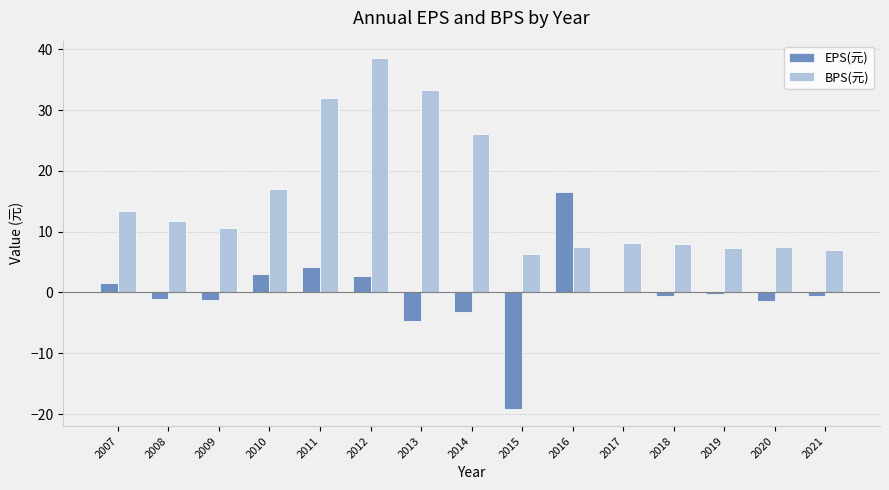

How many series are shown in this chart?

2